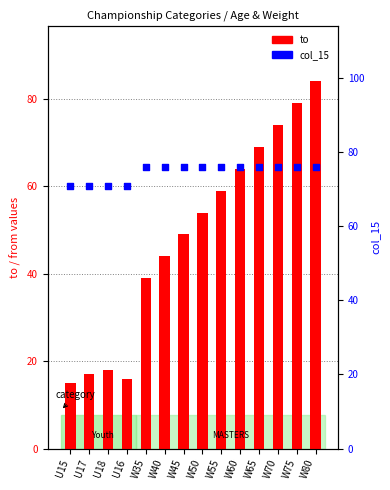

At which category is the sum across all series the highest?

W80